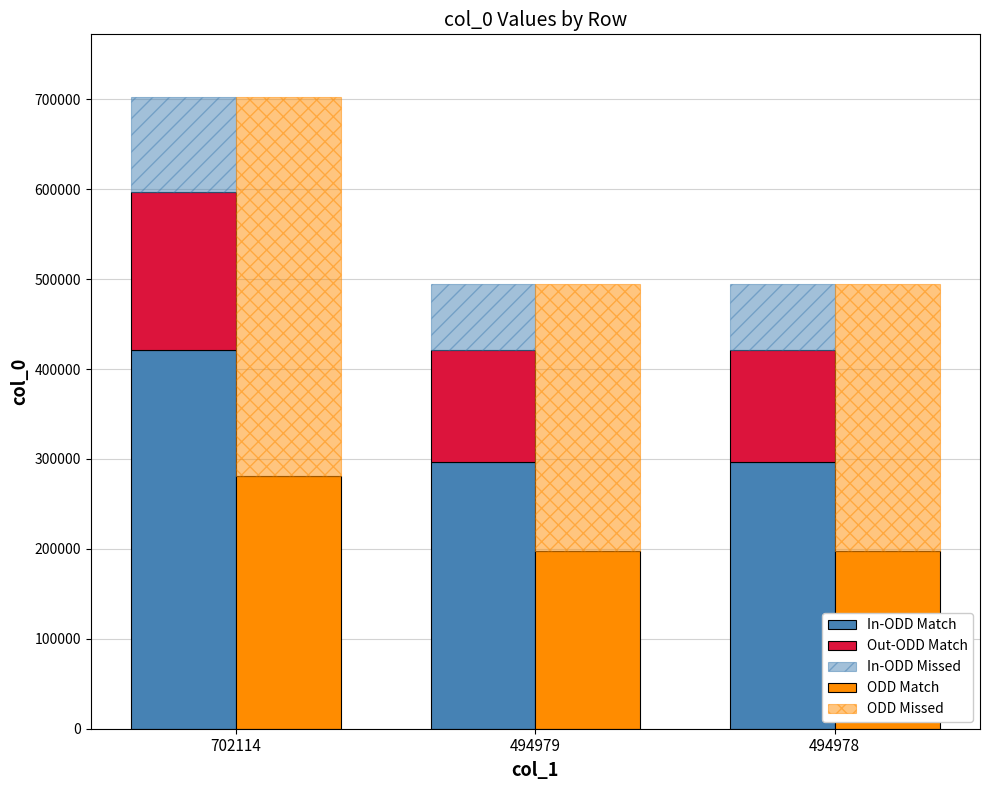

What is the value of the In-ODD Match bar at the 3rd from the left?

296986